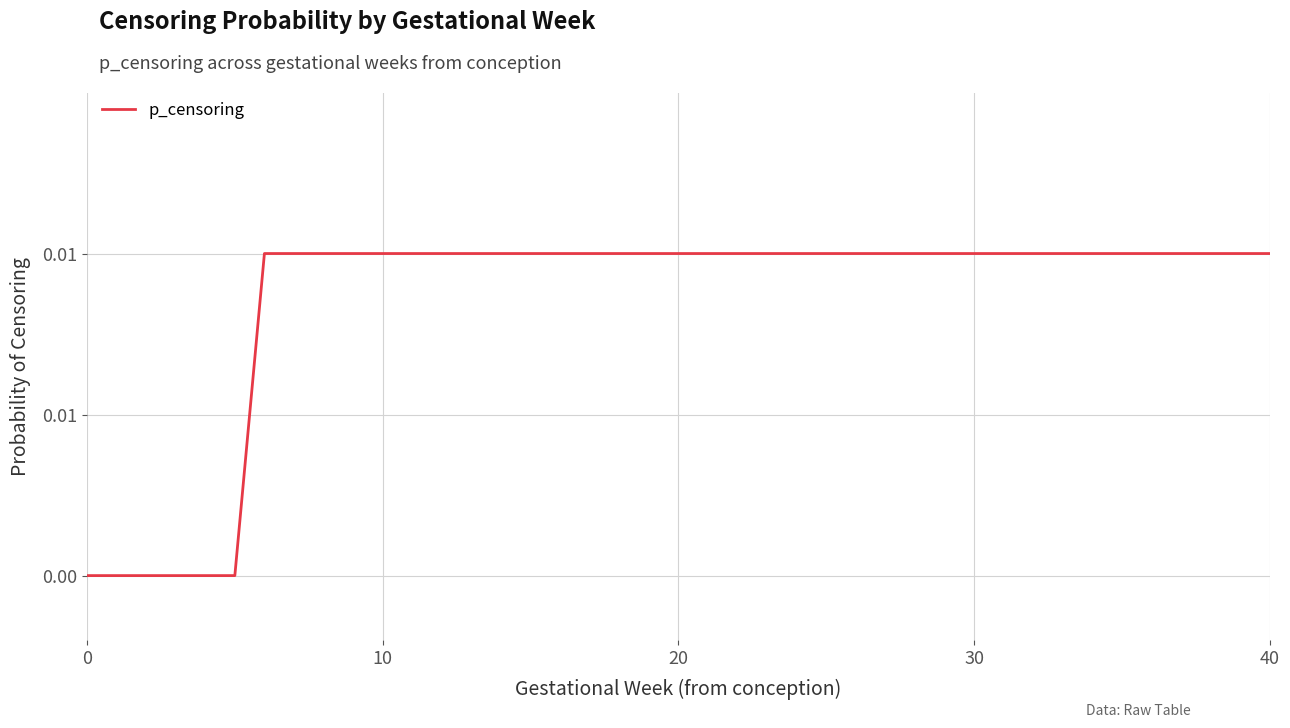

List the labels in order of value, smallest first.

0, 2, 4, 6, 8, 10, 12, 14, 16, 18, 20, 22, 24, 26, 28, 30, 32, 34, 36, 38, 40